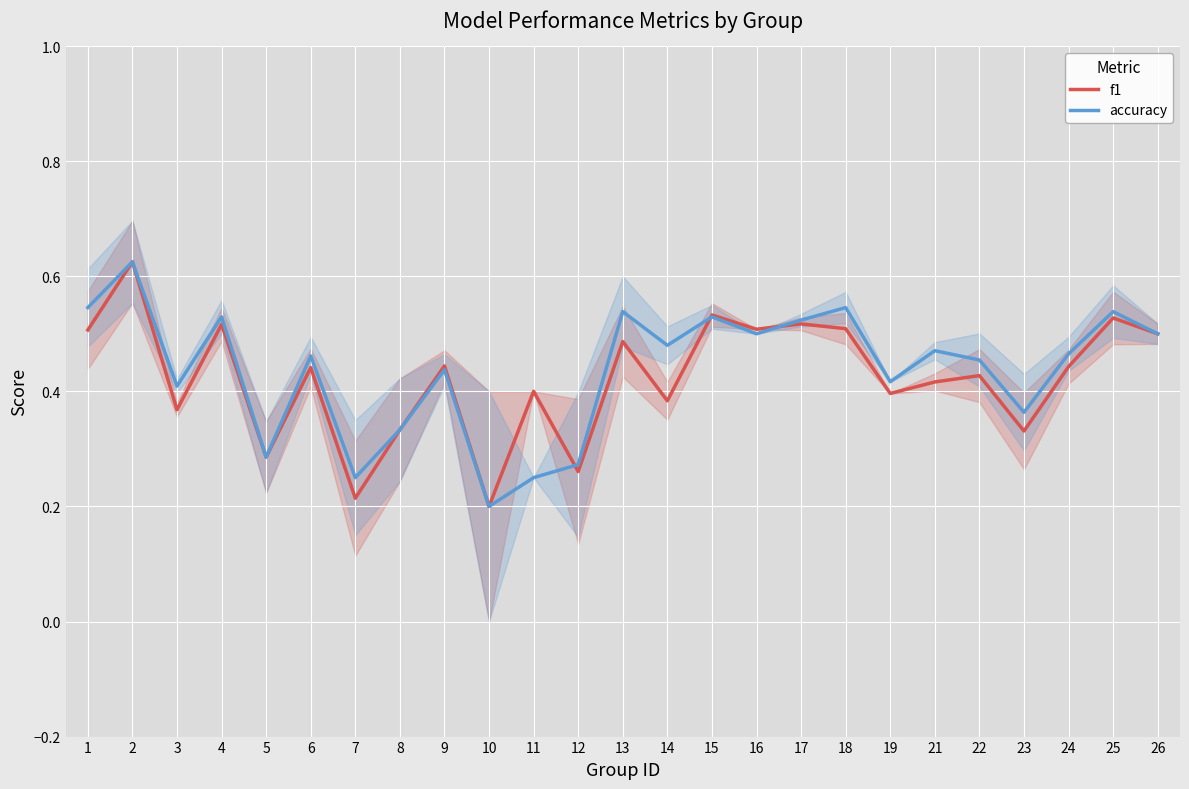

Which has a higher value, 17 or 15?

15